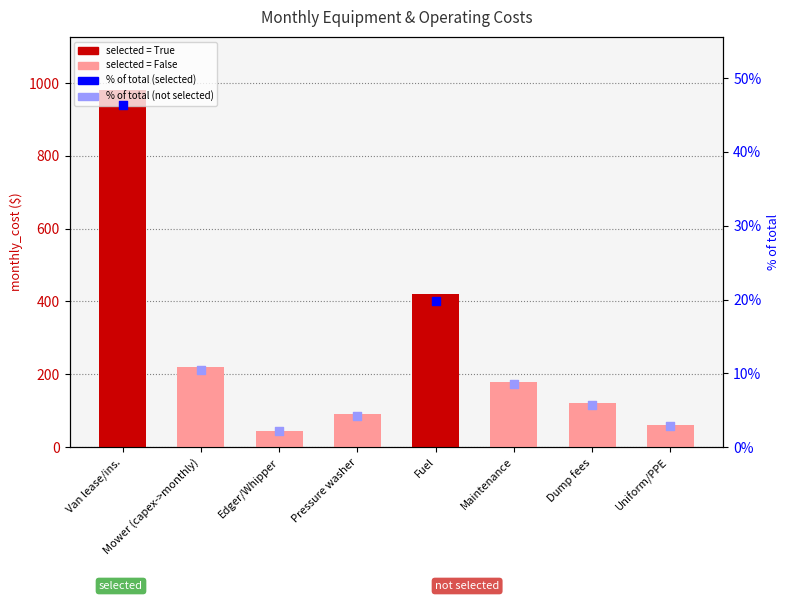

What is the change in value from Edger/Whipper to Pressure washer?

+45